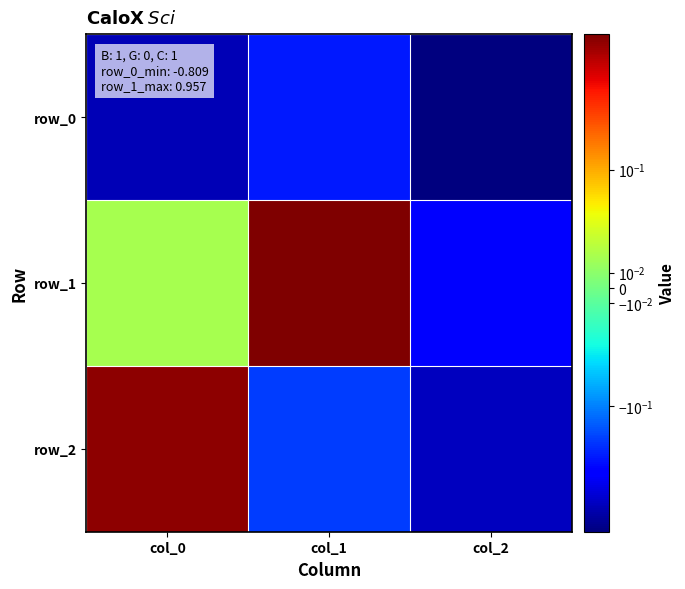

What is the approximate value of row_0 at col_2?

-0.8